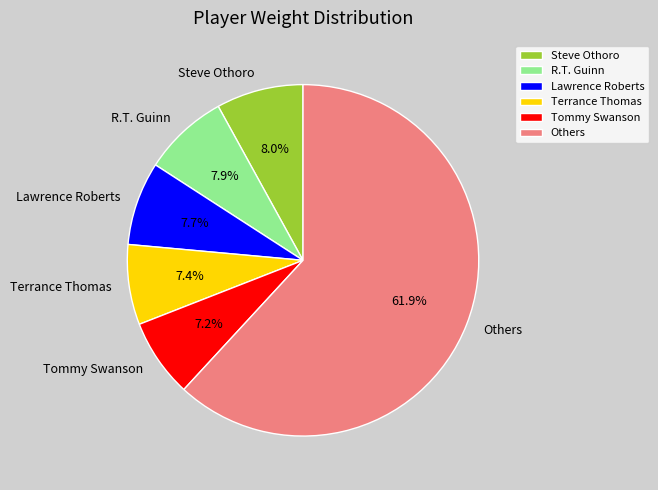

How many slices are in this pie chart?

6